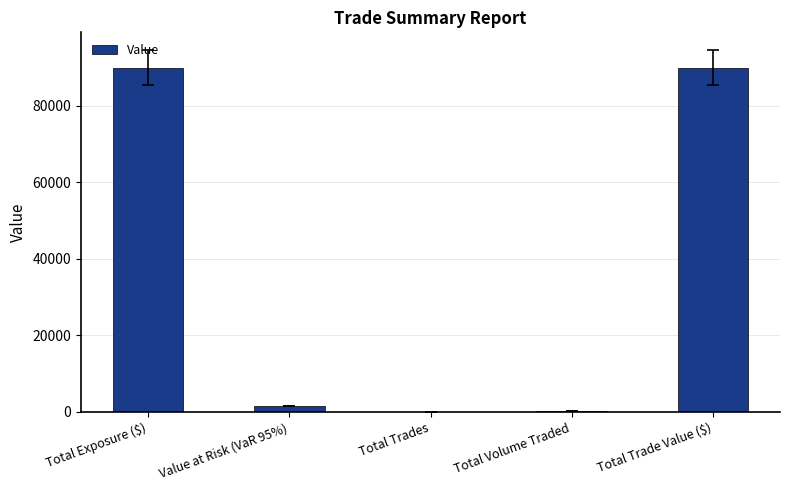

True or false: the data shows 3 at Total Trades.

True